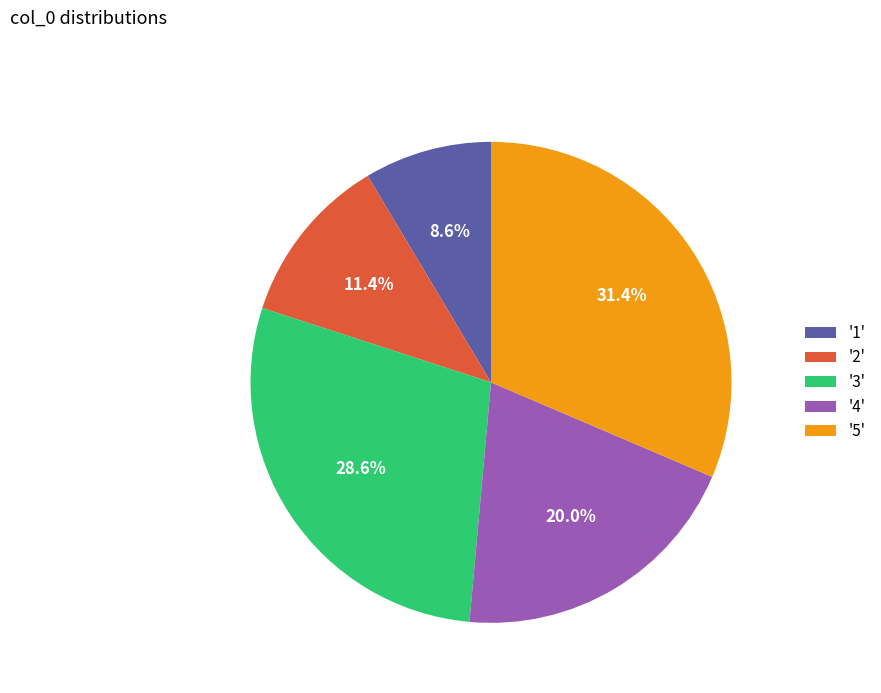

To the nearest percent, what is the difference between the largest and smallest slice percentages?

23%